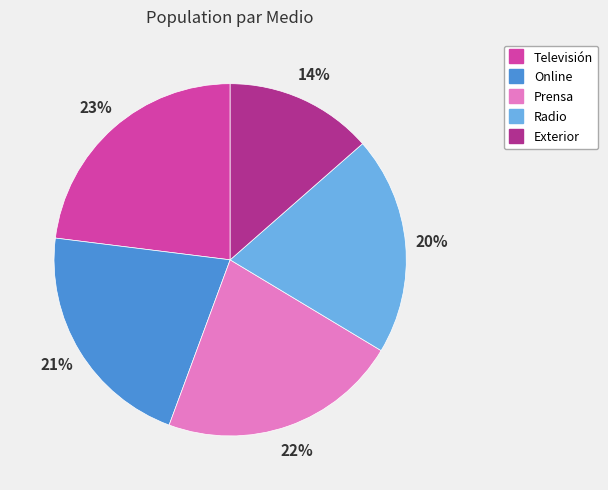

What is the smallest slice in the pie chart?

Exterior